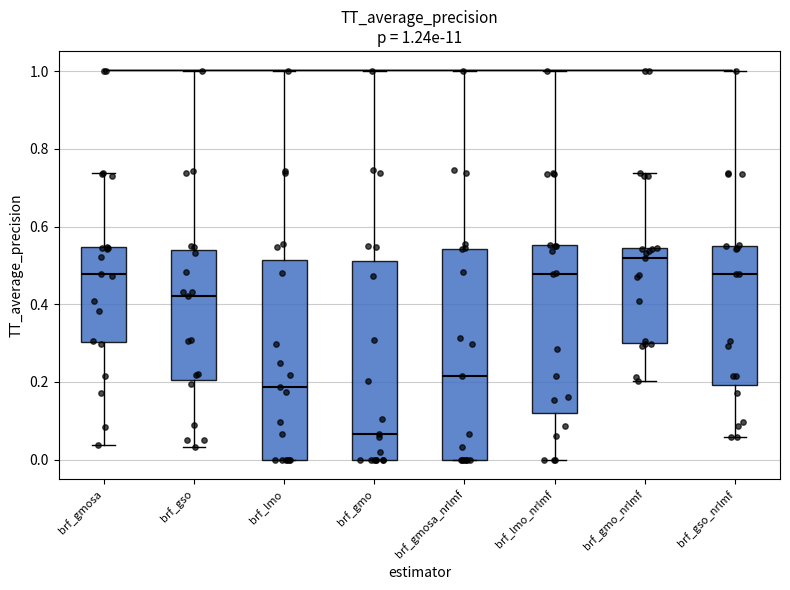

Comparing the boxes themselves (not the whiskers), which one is the tallest?

brf_gmosa_nrlmf